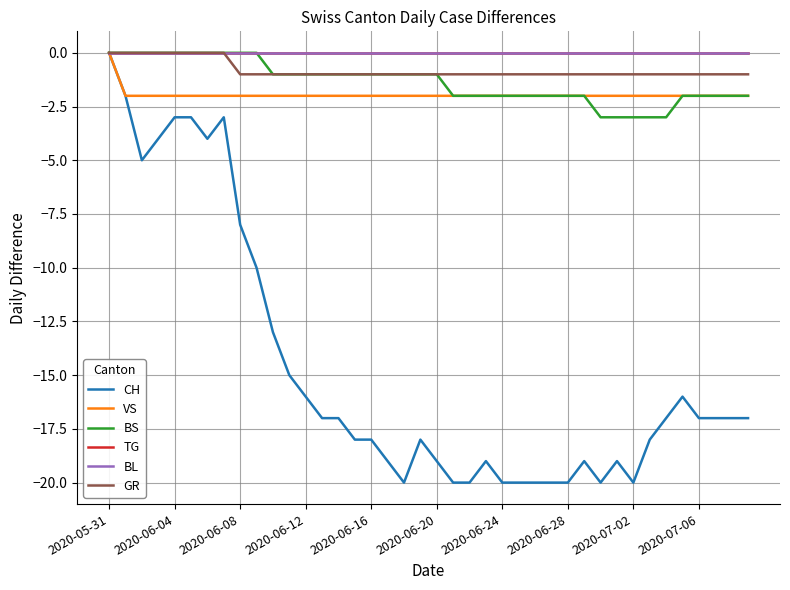

Which series has the widest spread of values?

CH